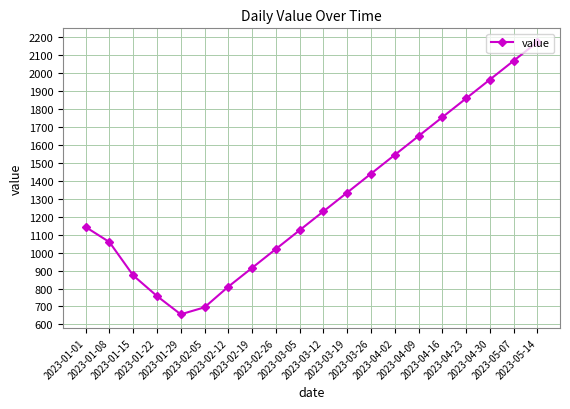

What is the label of the 20th point from the right?

2023-01-01